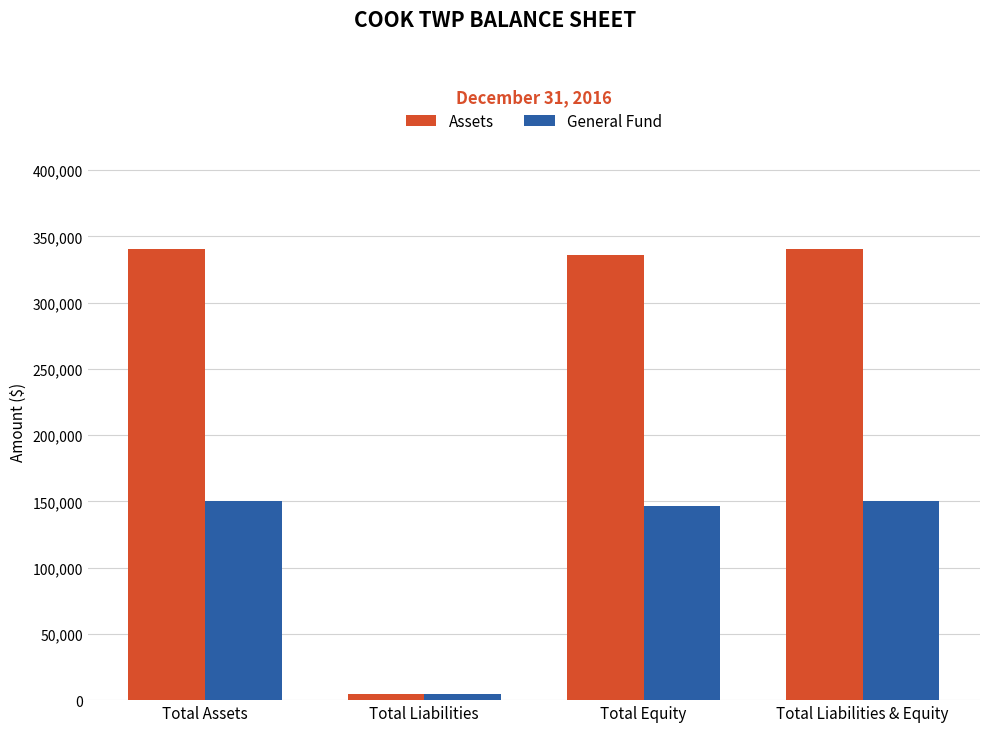

What is the lowest value of the General Fund series?

4416